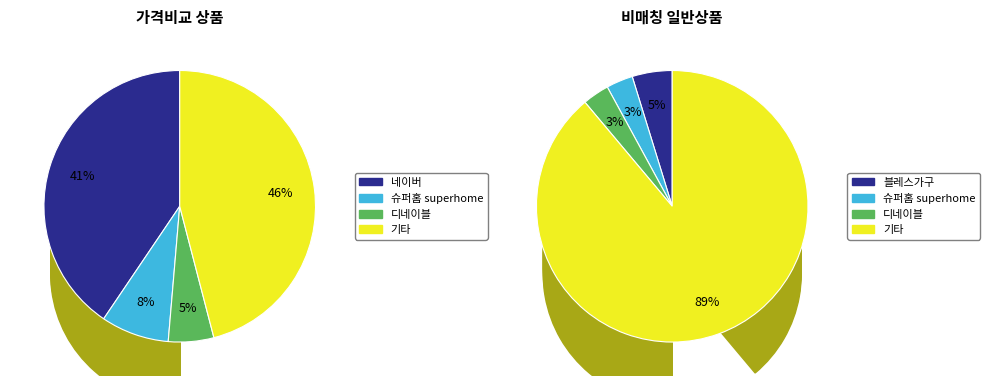

Is it true that 일반 - 가격비교 상품 is 40% of the pie?

True